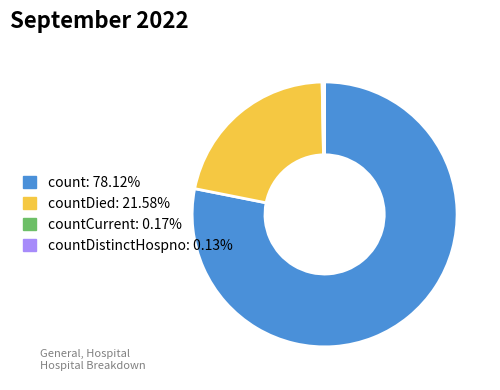

Does any single category account for the majority?

Yes